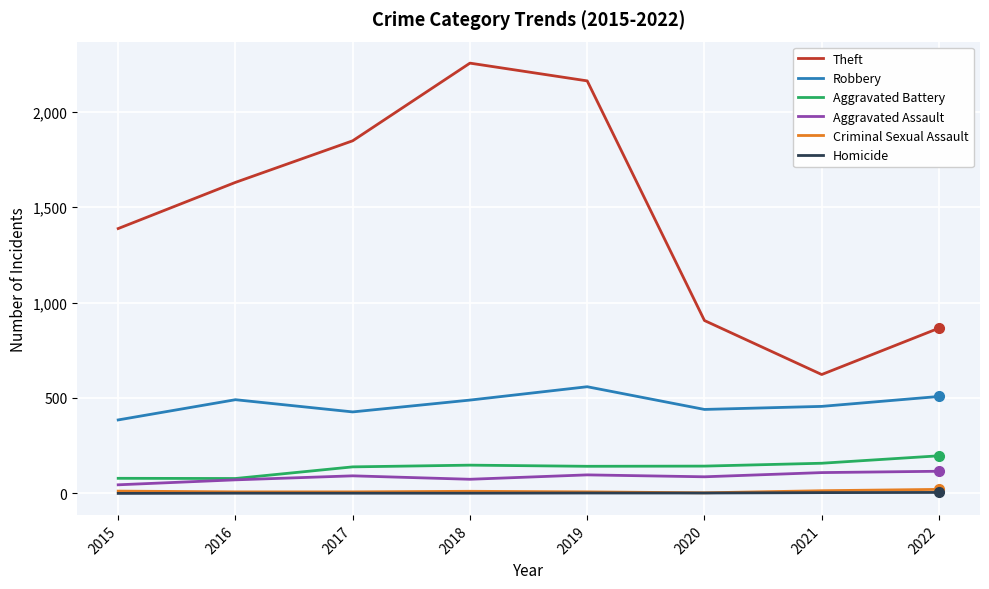

What is the difference between the highest and lowest values at 2018?

2254